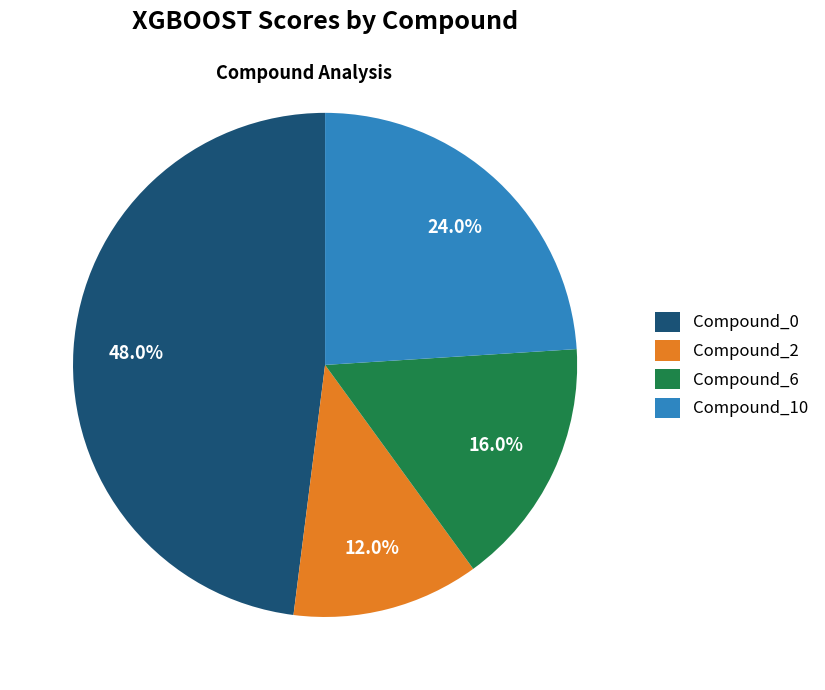

What portion of the pie excludes Compound_0?

52.0%